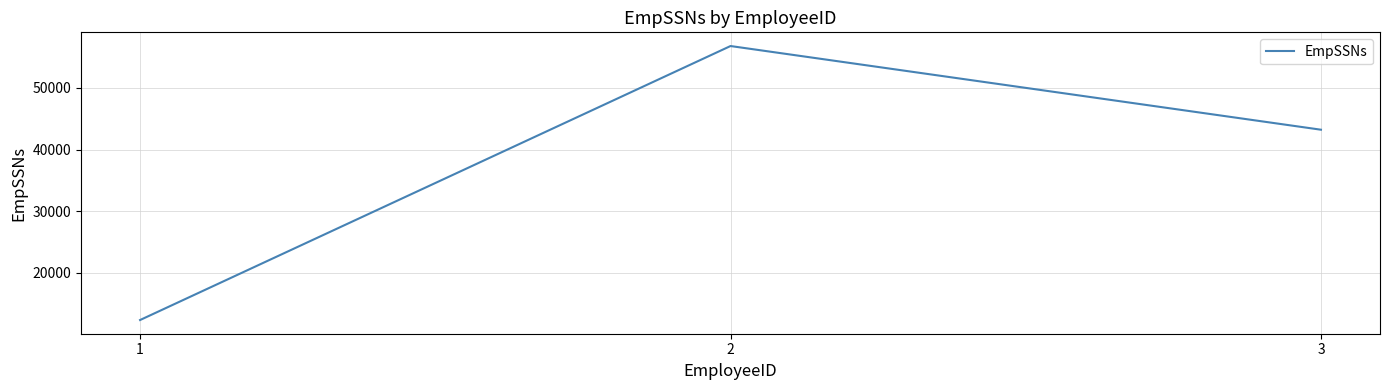

What is the difference between the second highest and minimum values?

30870